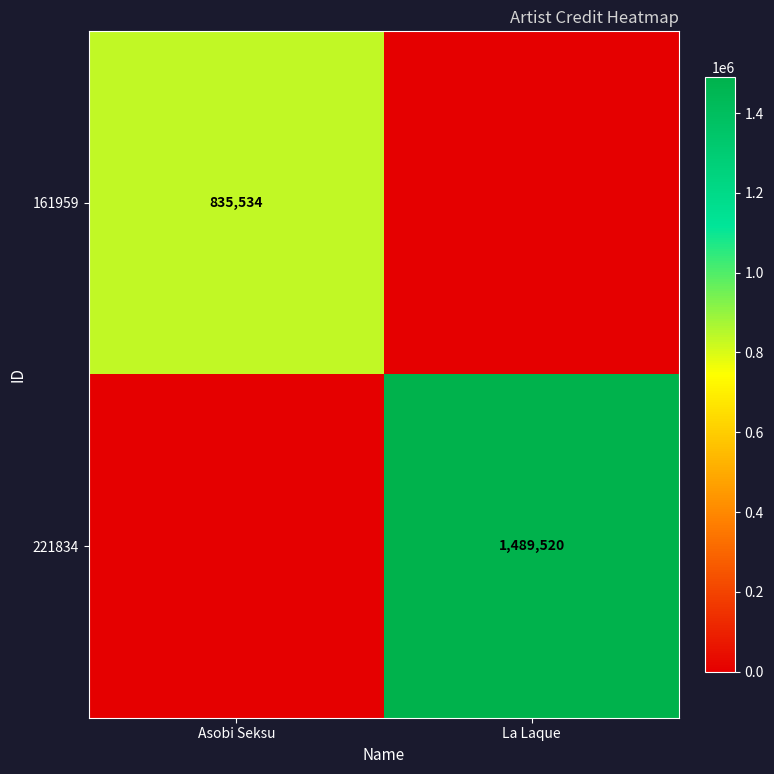

The 161959 series shows 310814 at Asobi Seksu. True or false?

False